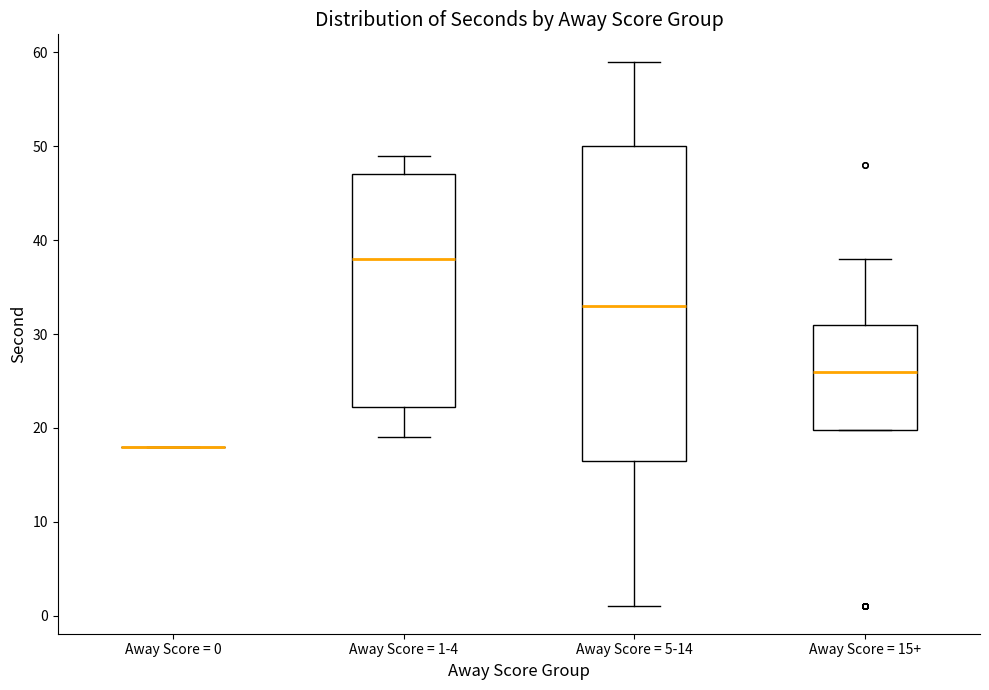

Comparing the boxes themselves (not the whiskers), which one is the tallest?

Away Score = 5-14